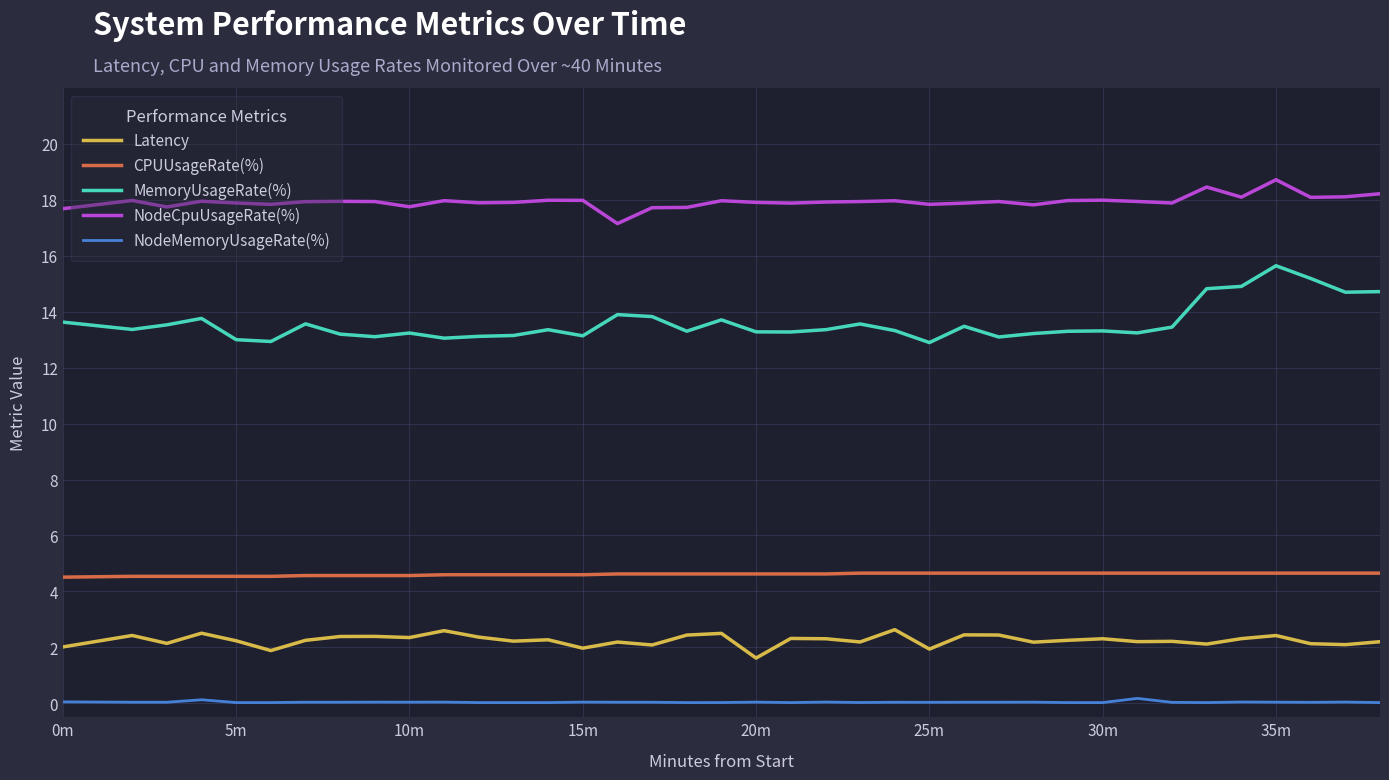

Which series has the largest range (max minus min)?

MemoryUsageRate(%)